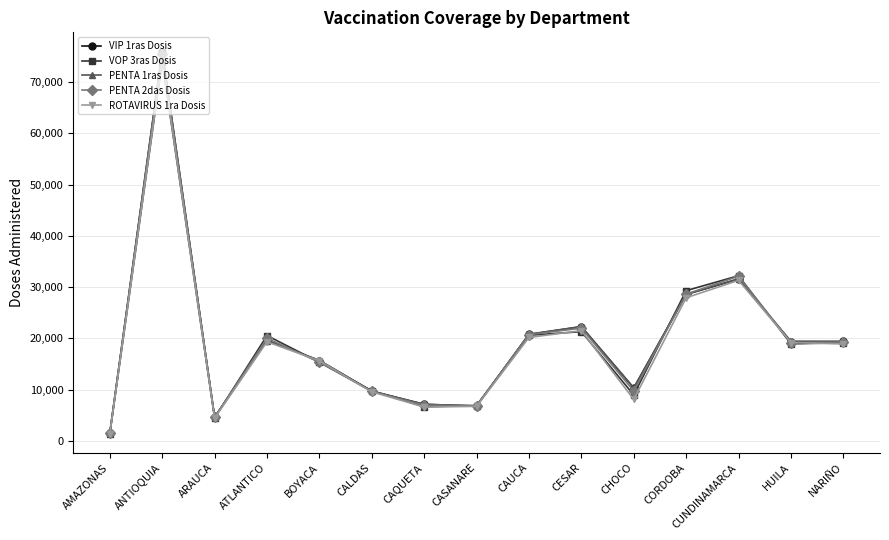

What is the total value across all series at CAQUETA?

34598